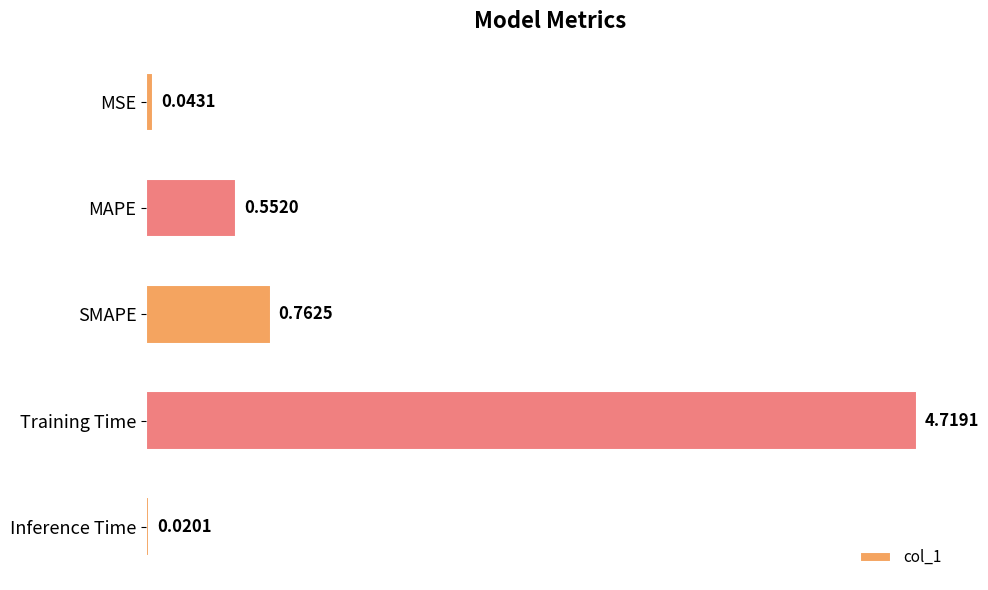

How many bars are there in total?

5